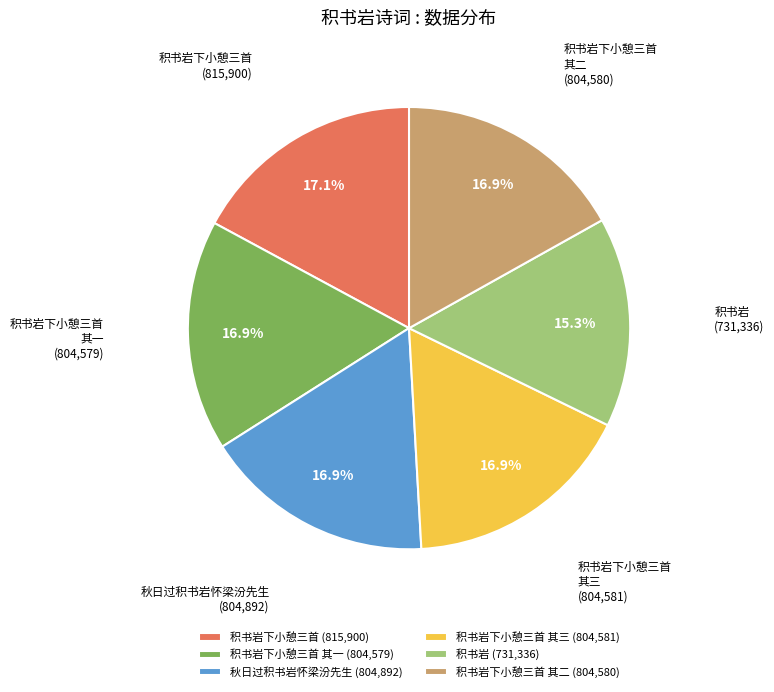

Approximately how many times larger is the value at 积书岩下小憩三首 其二 (804,580) compared to 秋日过积书岩怀梁汾先生 (804,892)?

1.0